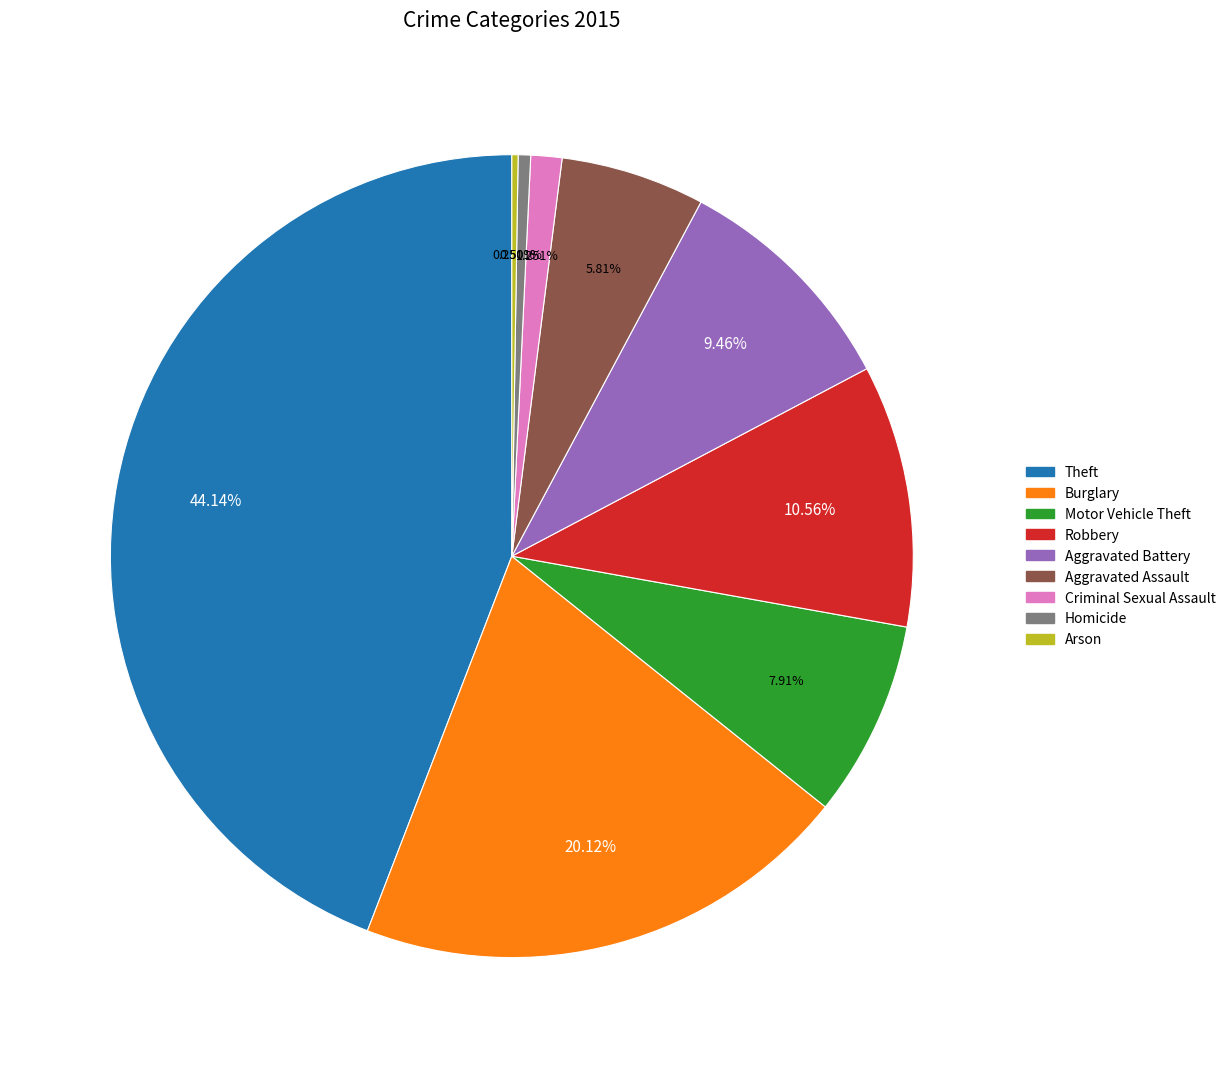

Approximately how many times larger is the value at Burglary compared to Theft?

0.5